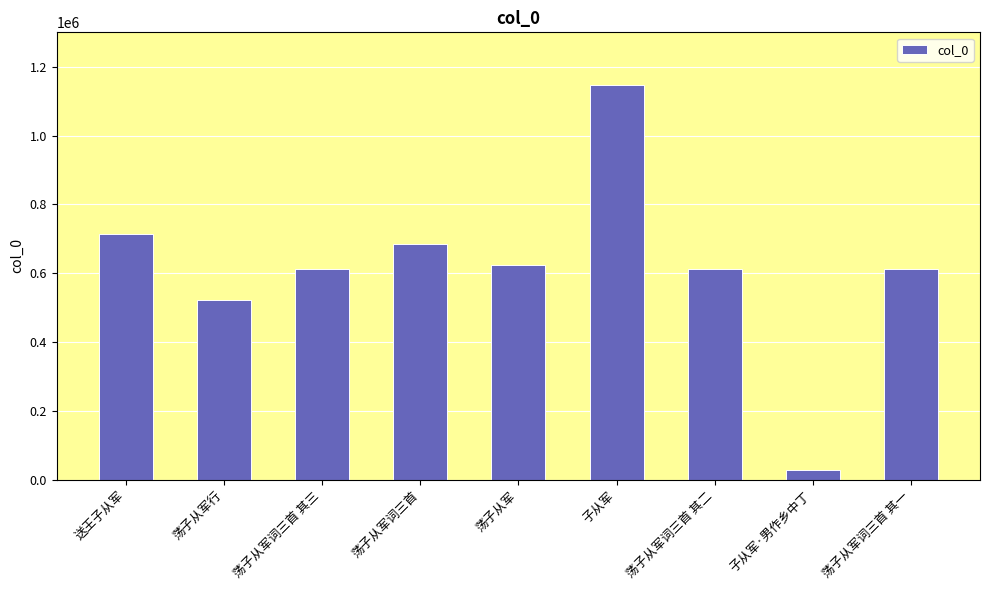

Which category has the lowest value across all series?

子从军·男作乡中丁